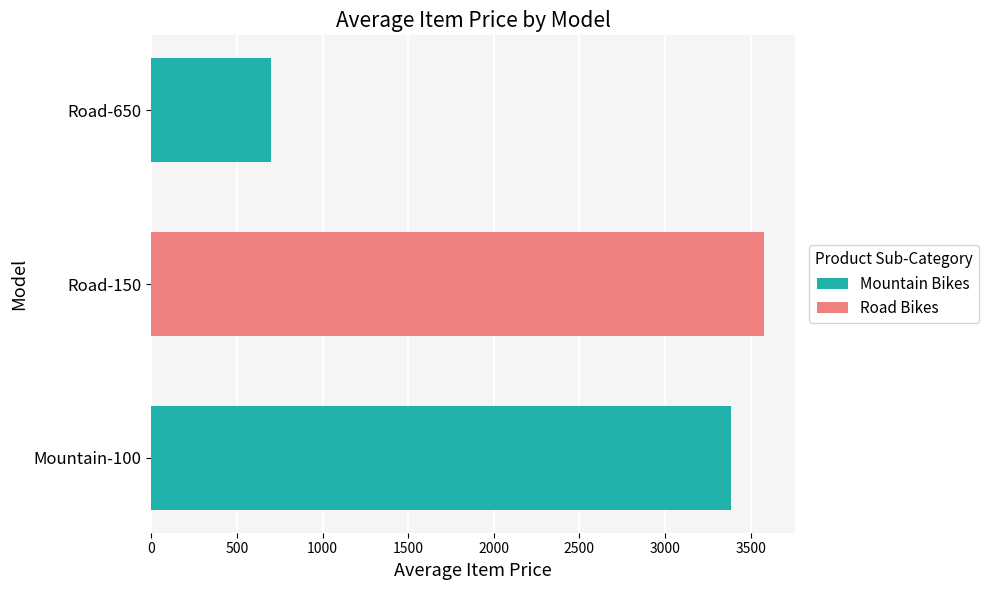

The chart shows a value of 1243.6 at Mountain-100. True or false?

False